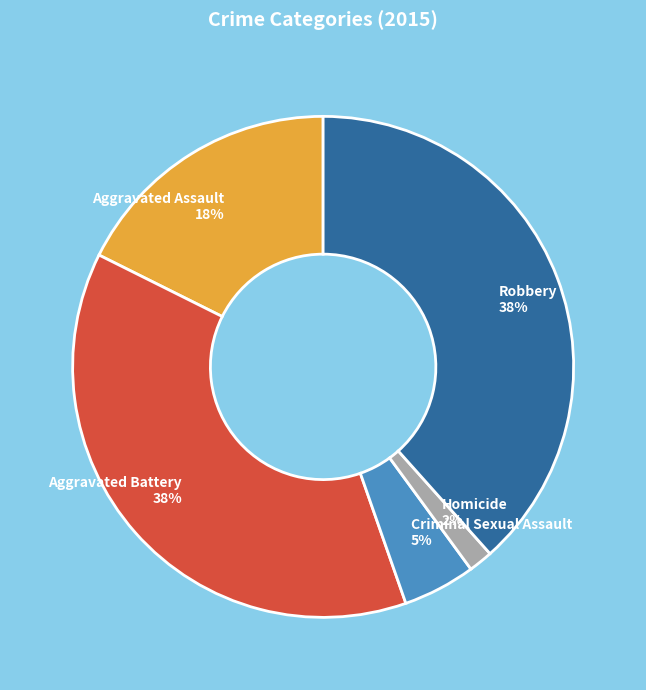

How many slices are in this pie chart?

5